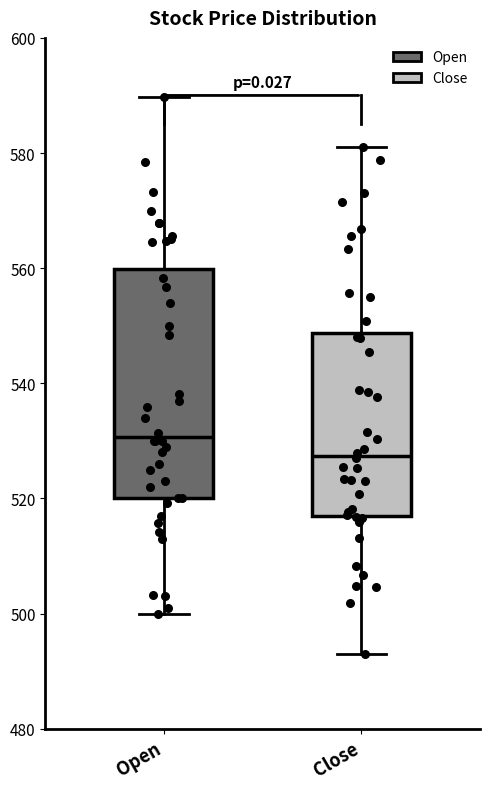

Where does the upper whisker of the box for Open end on the y-axis? The values are not printed on the chart, so give them approximately, as read against the axis.

590